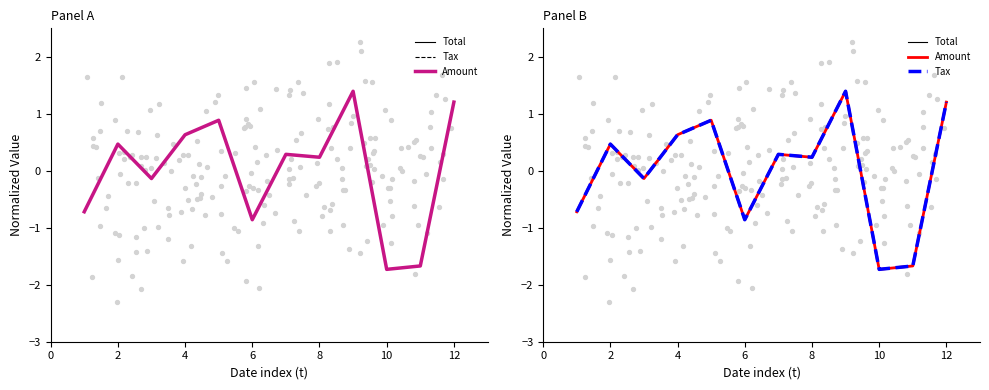

Which series has the largest total across all categories?

Tax